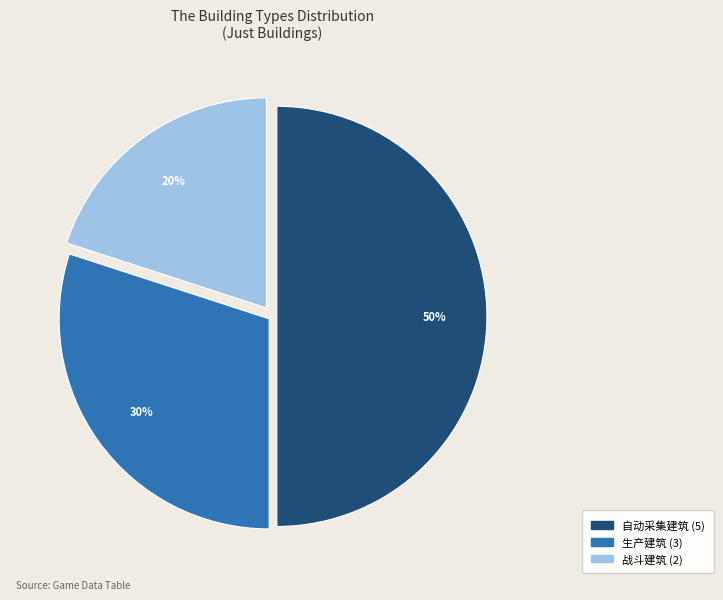

Is it true that 自动采集建筑 is 50% of the pie?

True